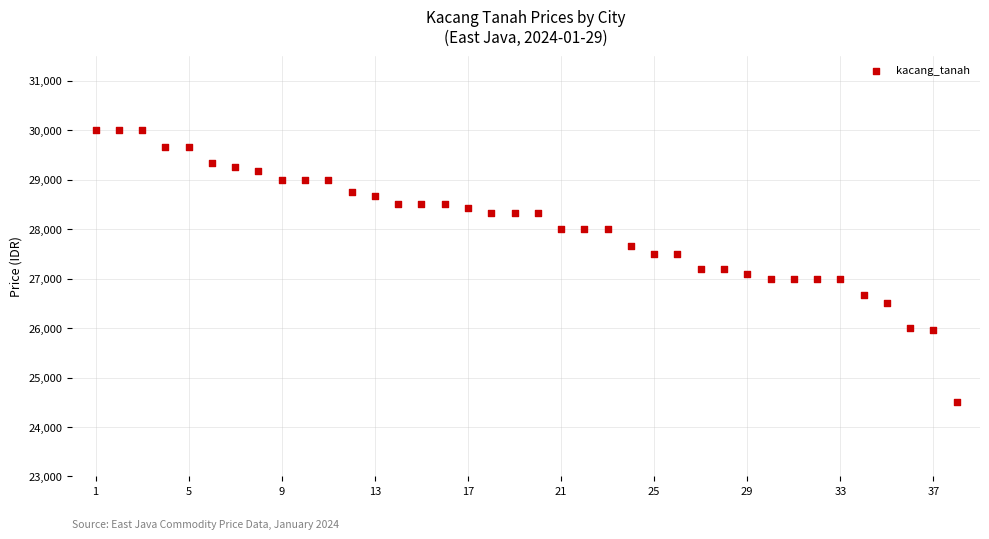

What is the range of Y values (max minus min)?

5500